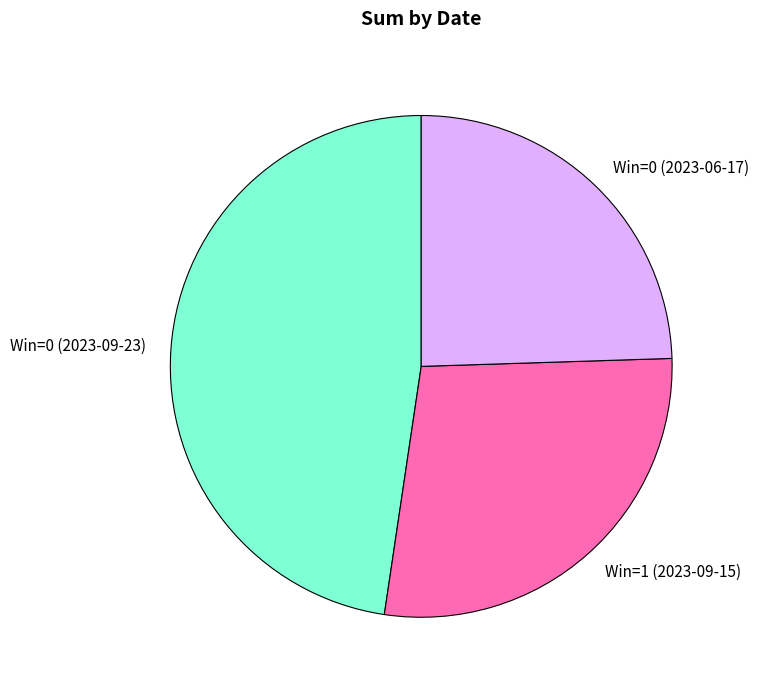

Rank the categories by value from highest to lowest.

Win=0 (2023-09-23), Win=1 (2023-09-15), Win=0 (2023-06-17)